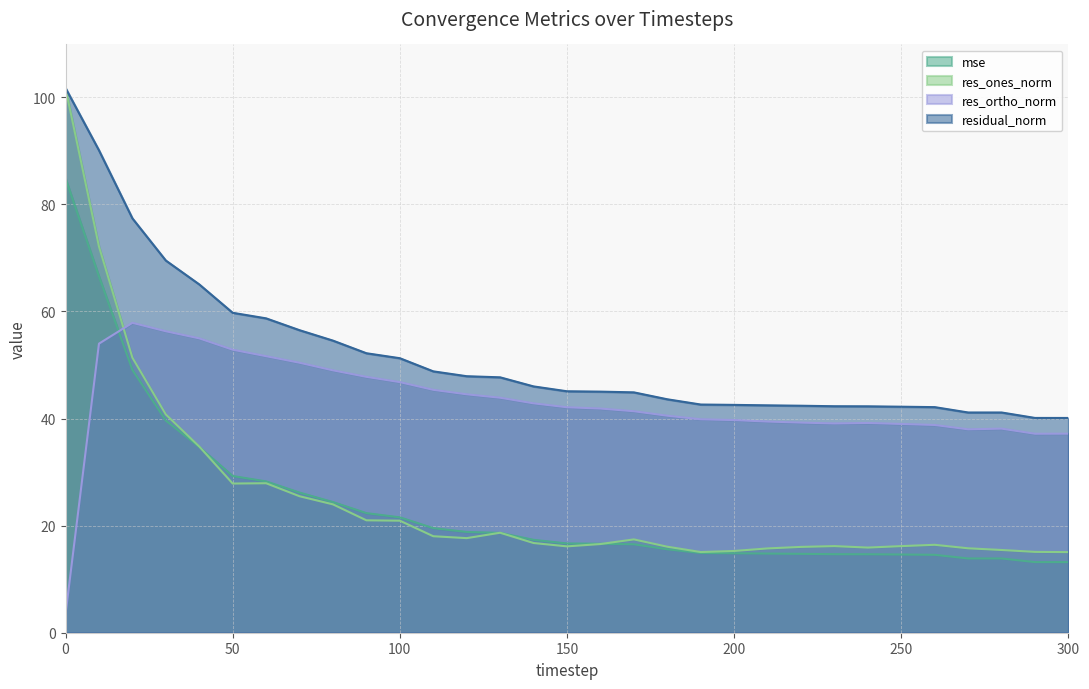

What is the sum of all residual_norm values?

1607.4